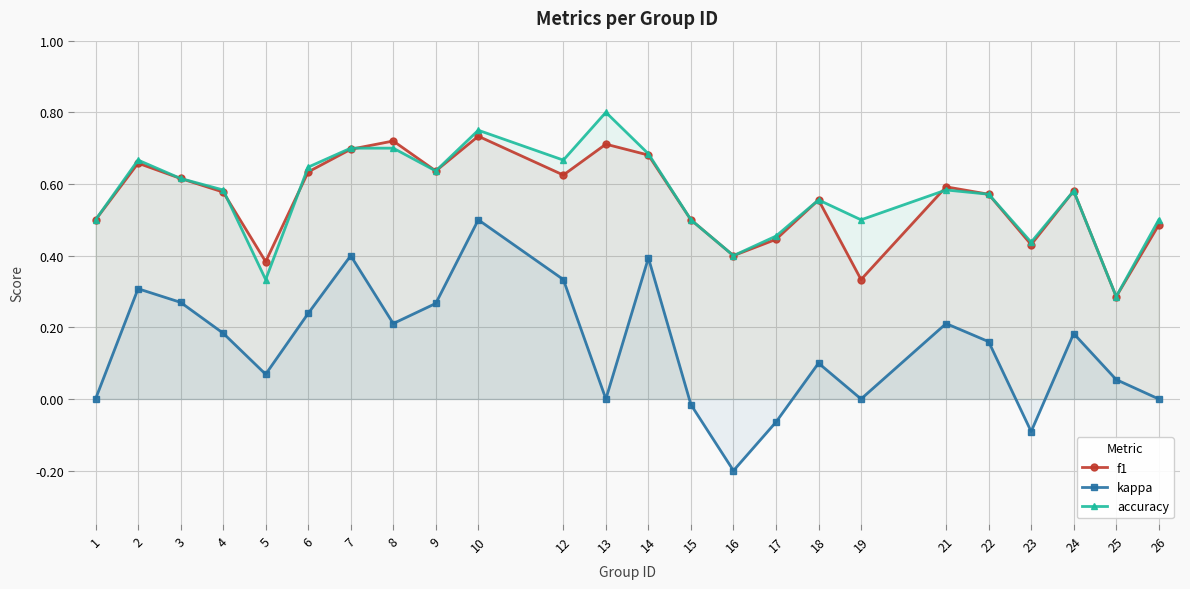

What is the difference between the maximum and minimum values in the f1 series?

0.4